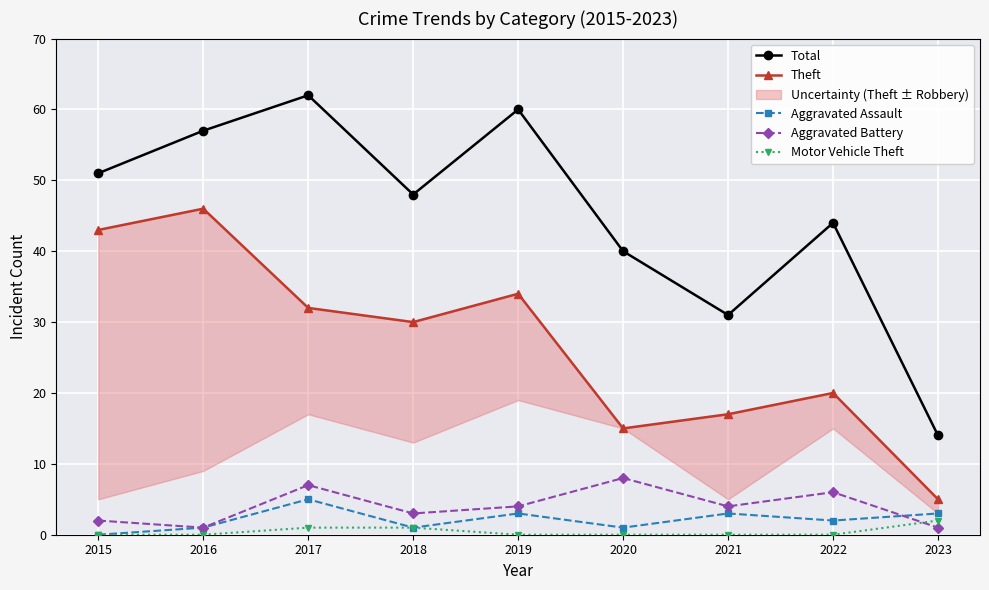

How many interior local peaks does the Aggravated Assault series have?

3